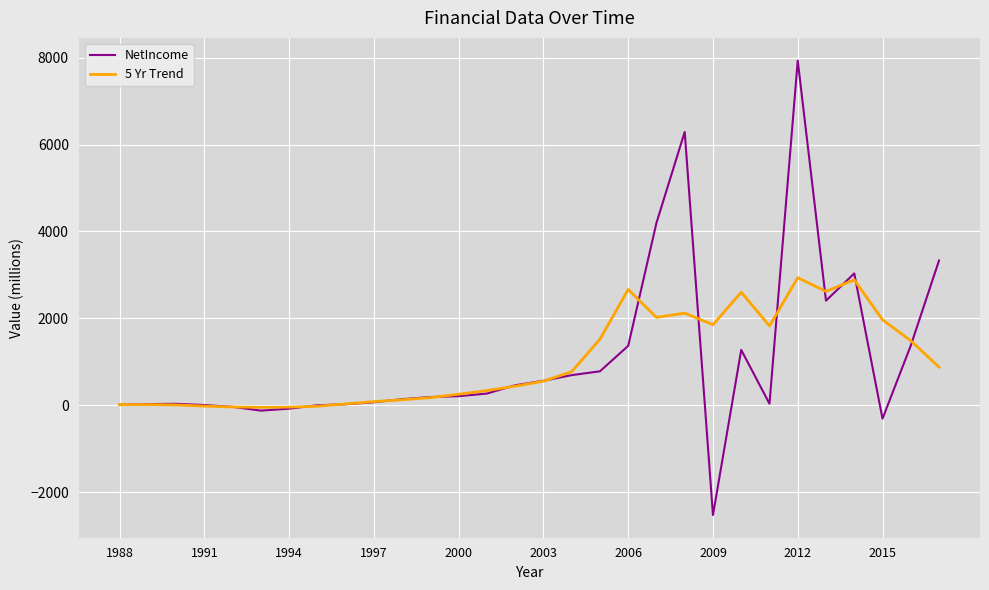

Which series has the largest range (max minus min)?

NetIncome